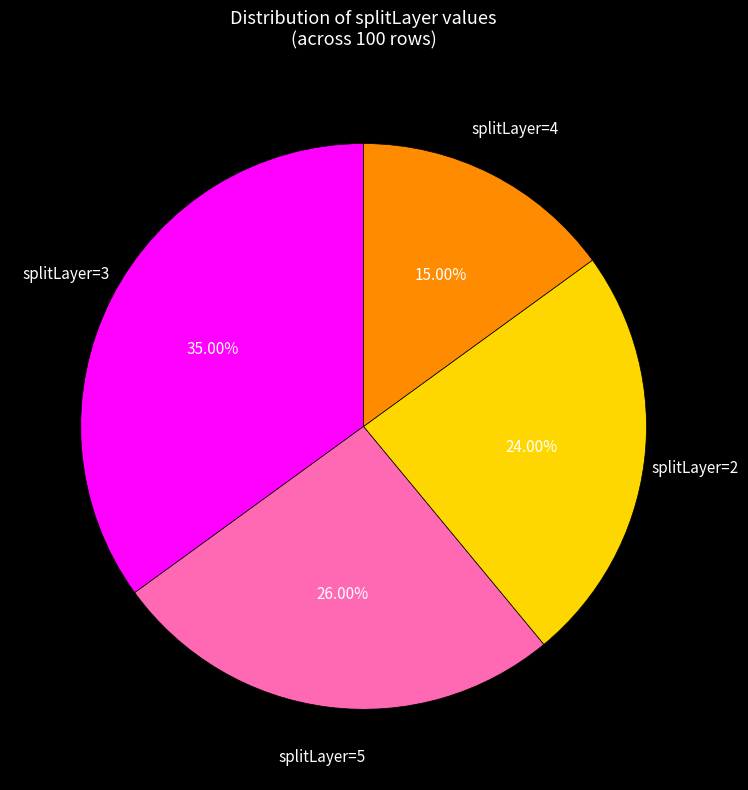

Combined, do splitLayer=5 and splitLayer=3 account for over 50%?

Yes